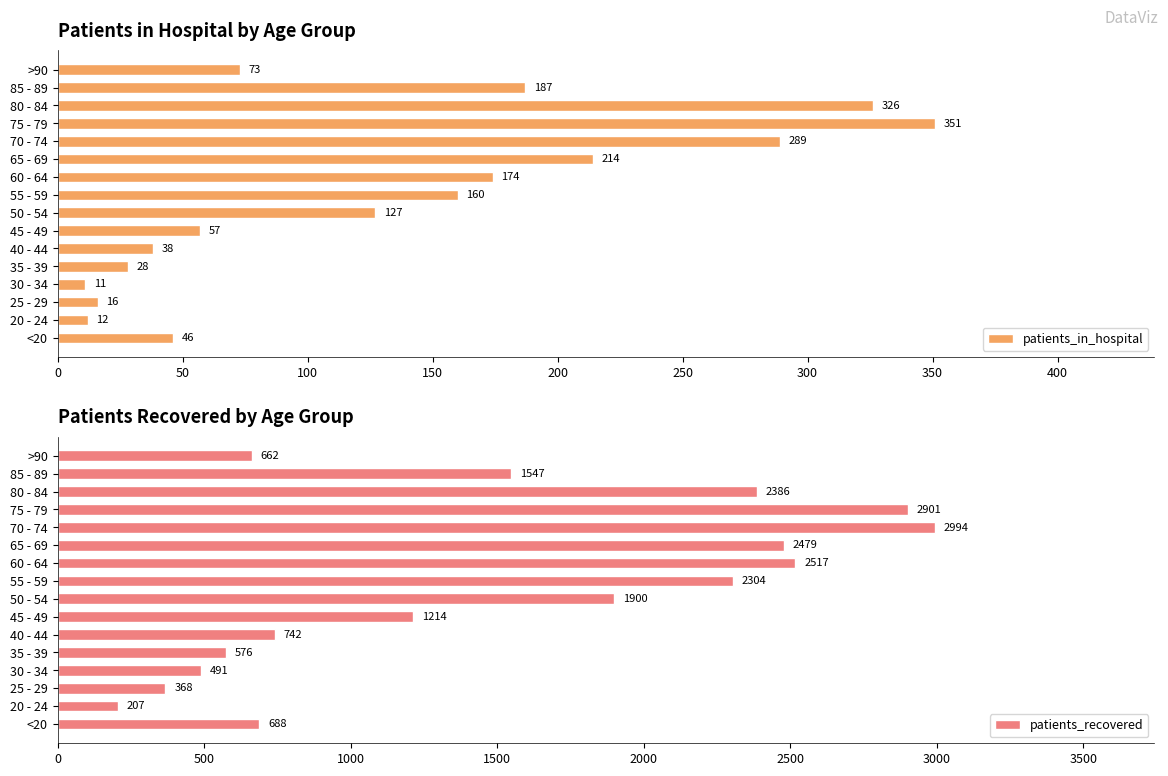

How many bars are there in each group?

2